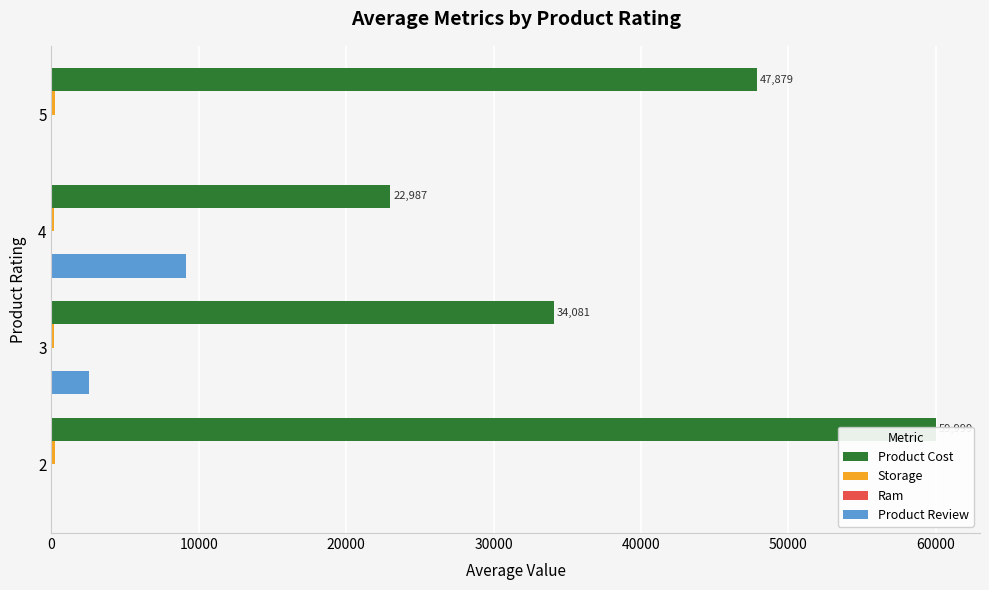

Count the number of data series in this chart.

4